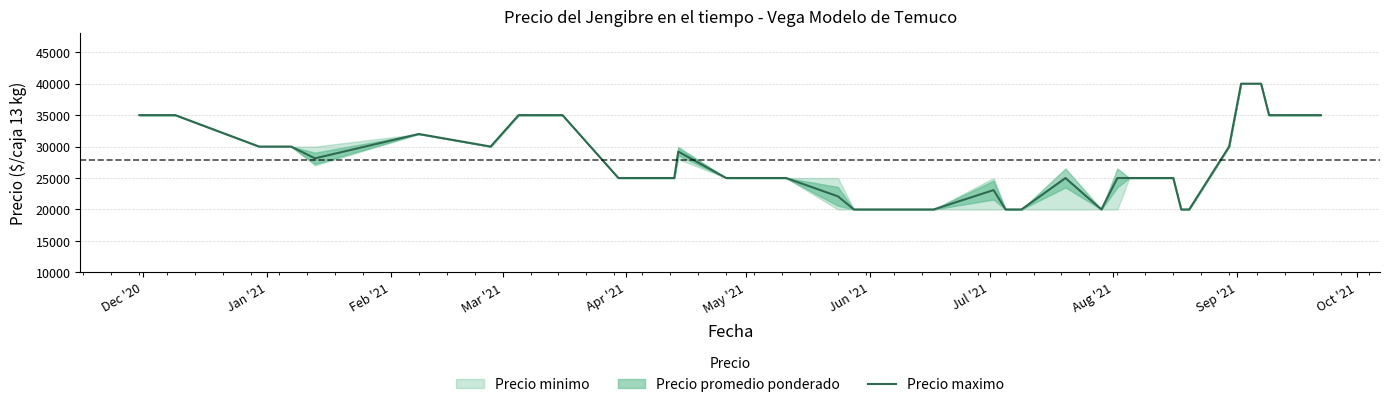

What is the lowest value of the Precio maximo series?

20000